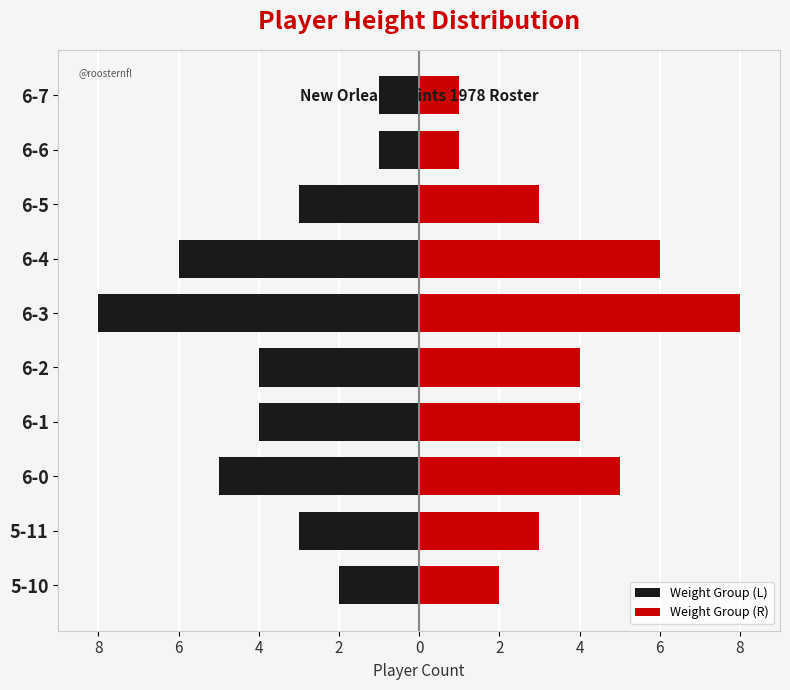

What is the value of the Weight Group (L) bar at the 1st from the left?

-2